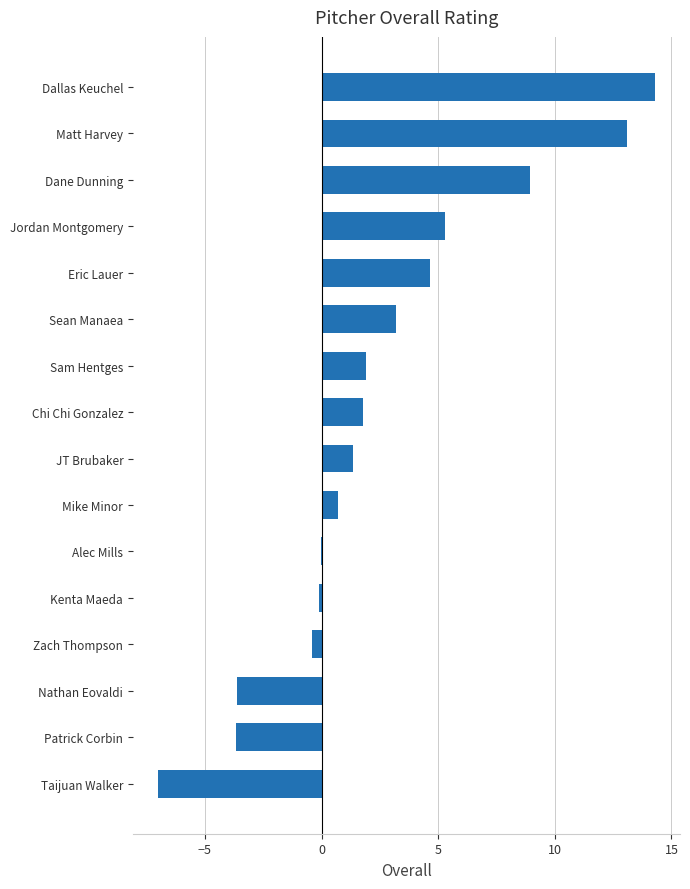

How many data points does each series have?

16